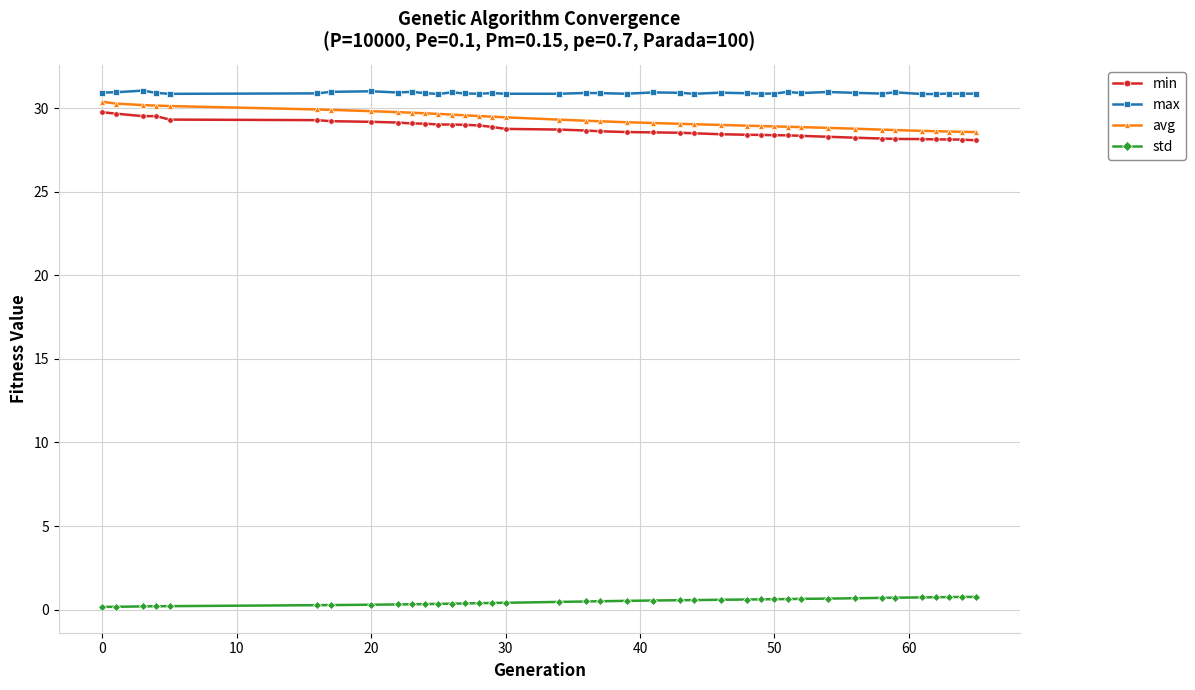

What is the maximum value shown in the chart?

31.0